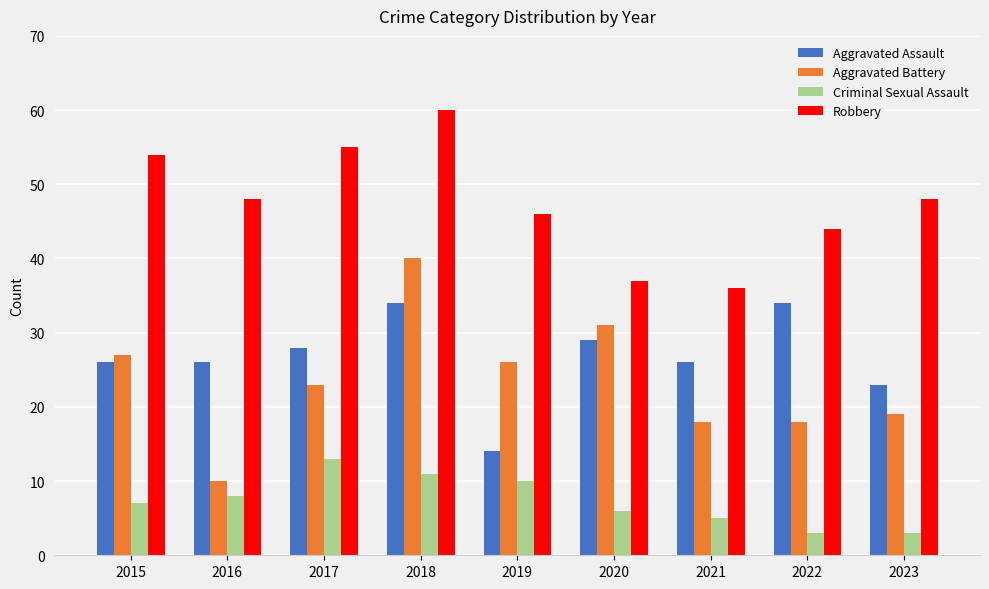

What is the value of the Aggravated Assault bar at the 4th from the left?

34